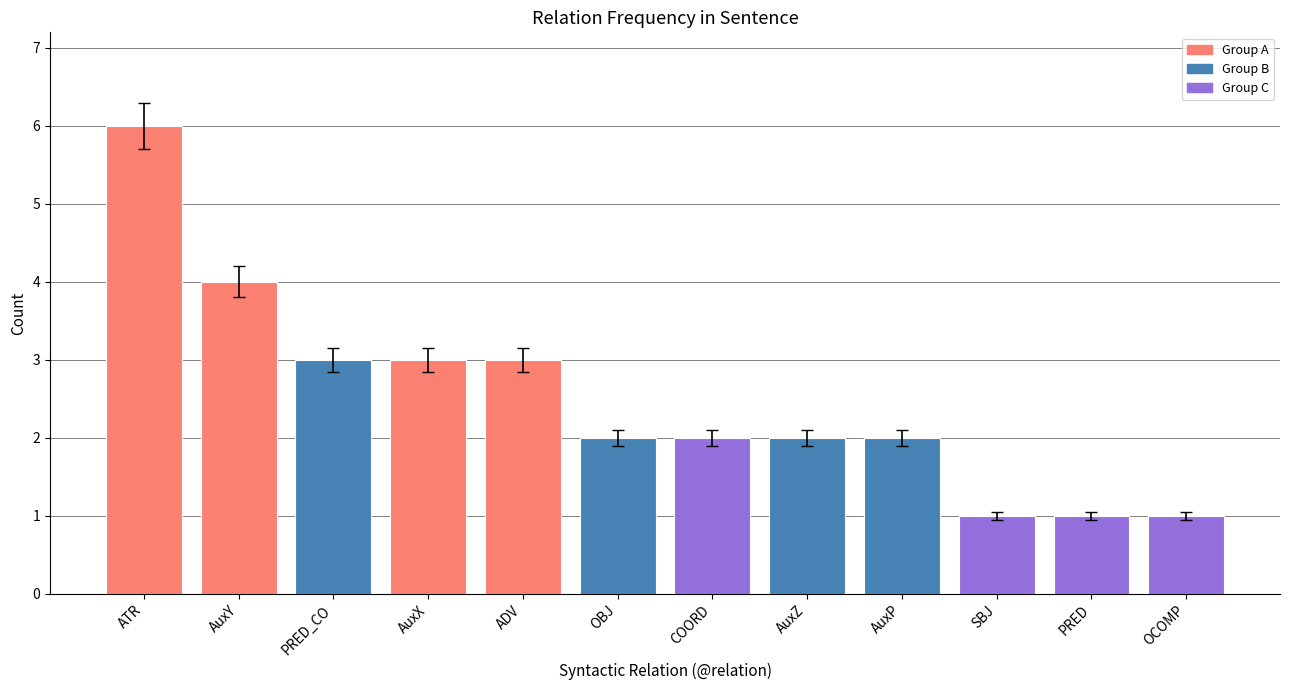

What position from the left is AuxY?

2